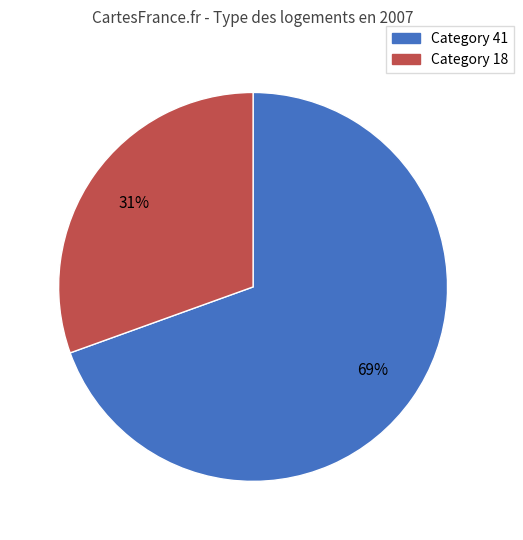

Is there a majority slice in this chart?

Yes